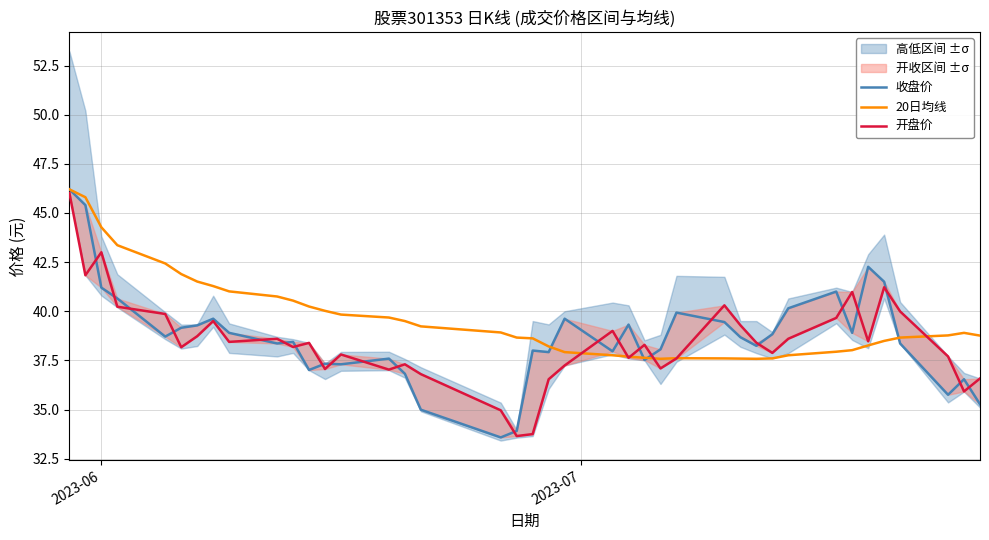

Which category has the highest value across all series?

2023-06